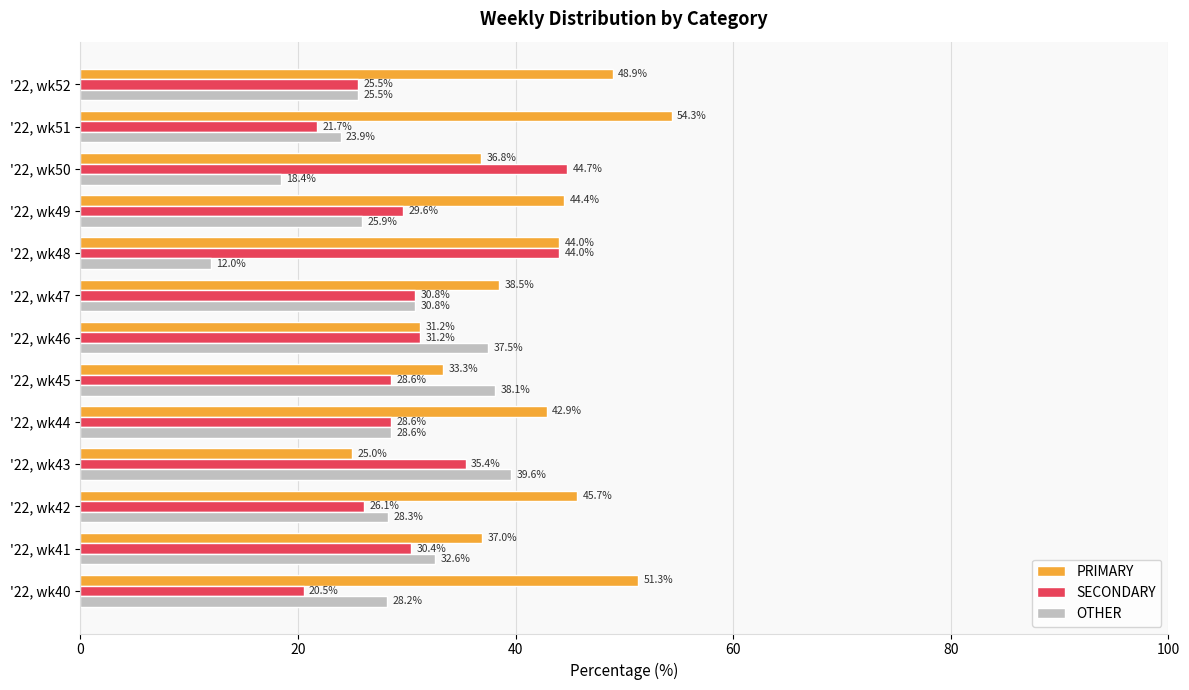

What is the maximum value shown in the chart?

54.3